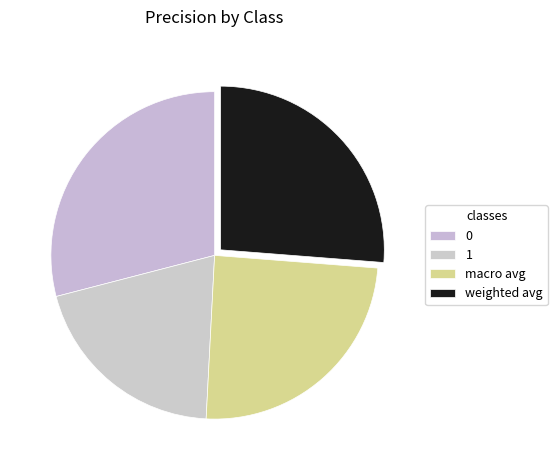

The 1 slice represents 9% of the pie. True or false?

False